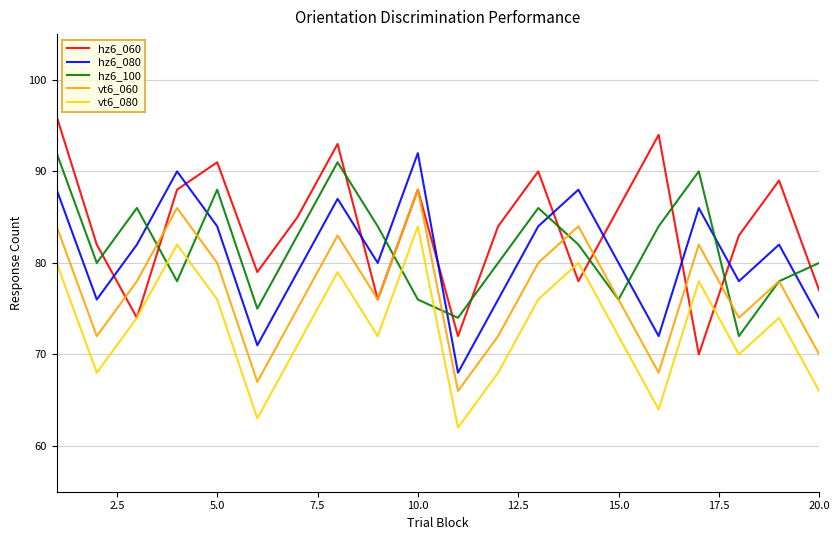

Which series has the widest spread of values?

hz6_060